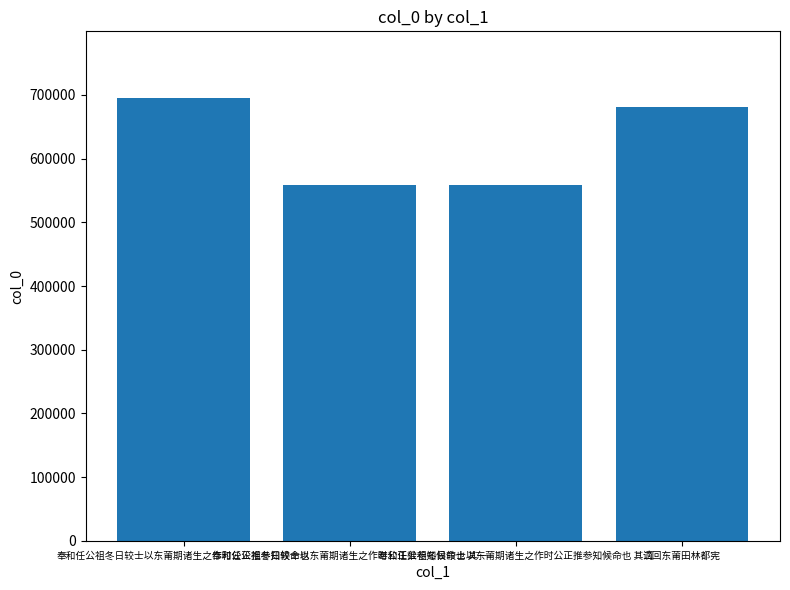

What is the sum of all values?

2494499